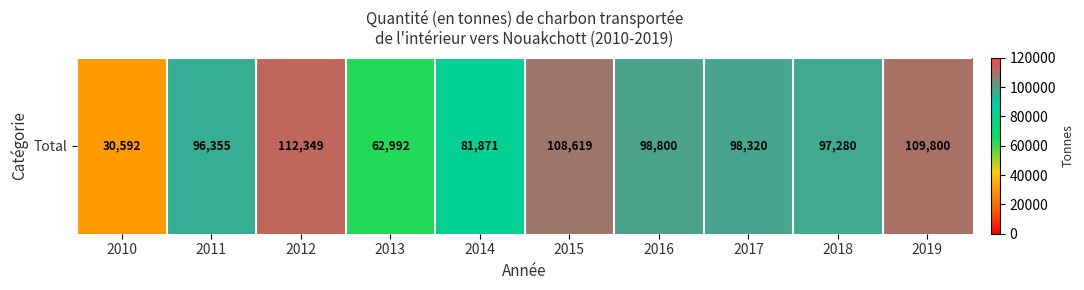

What is the average value?

89698